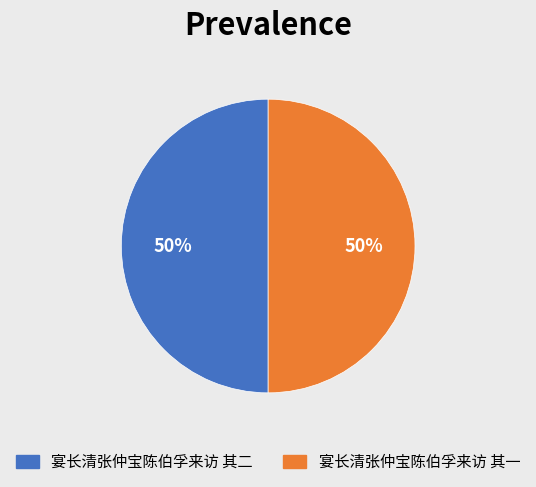

Count the number of slices in the pie.

2